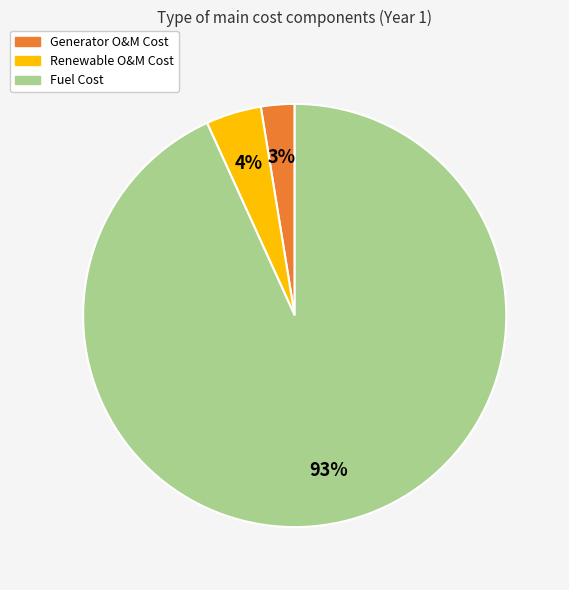

To the nearest percent, what is the average slice percentage?

33%